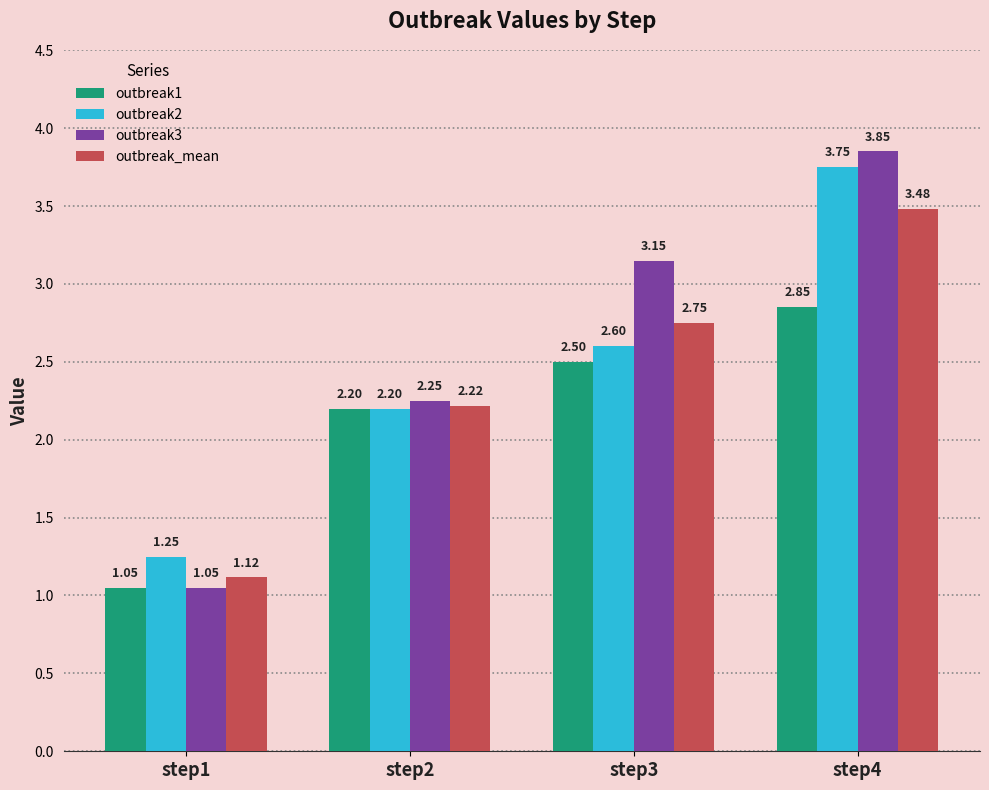

What is the value of the outbreak2 bar at the 2nd from the left?

2.2